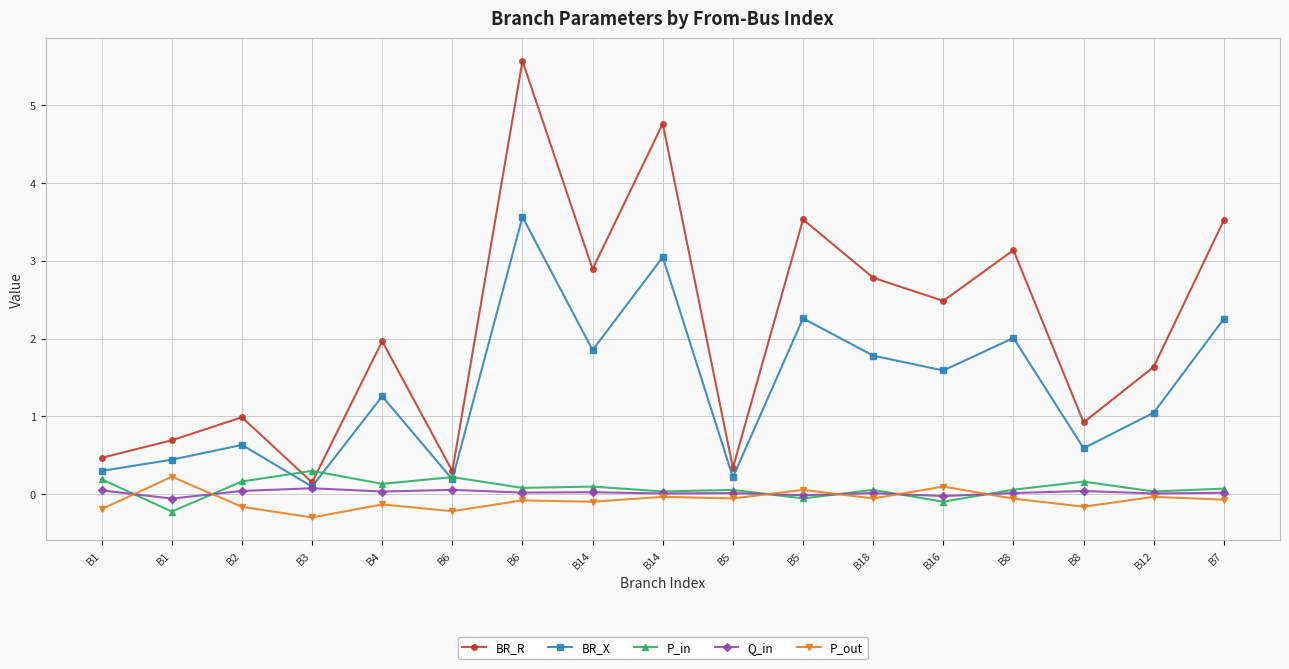

At how many categories does at least one series exceed 3?

5